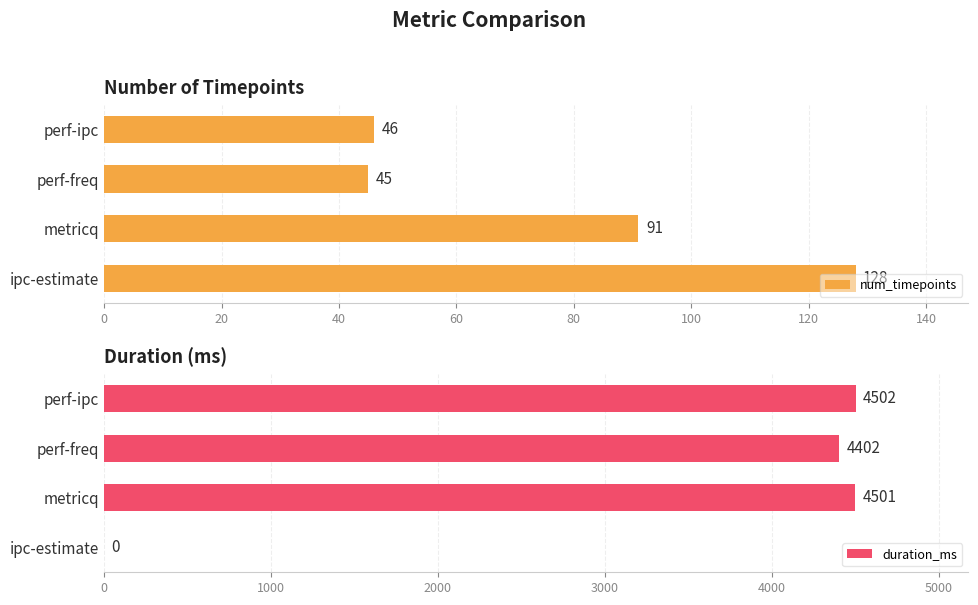

What are all the series names shown in the legend?

num_timepoints, duration_ms